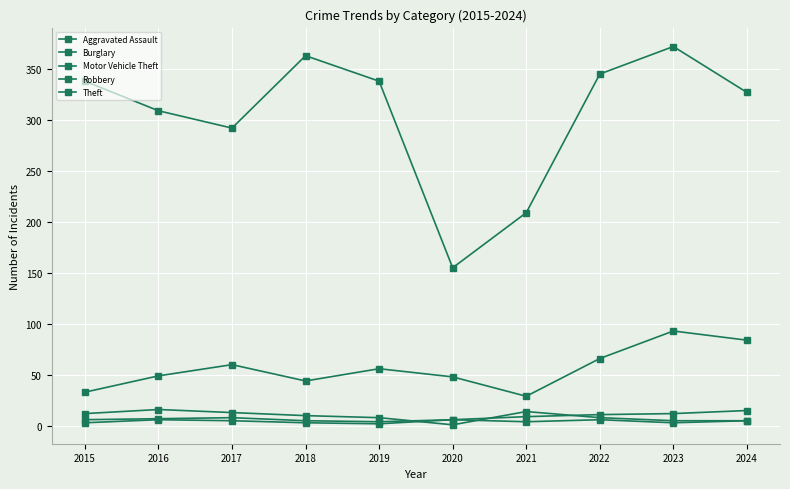

At how many categories does at least one series exceed 72?

10